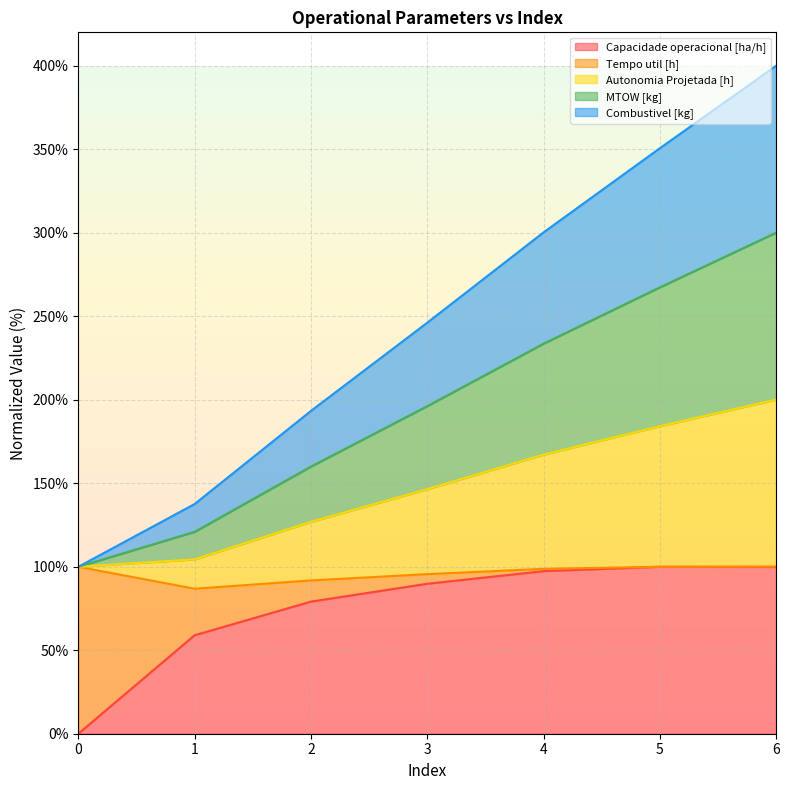

The value of Capacidade operacional [ha/h] at 3 is 159.5. True or false?

False